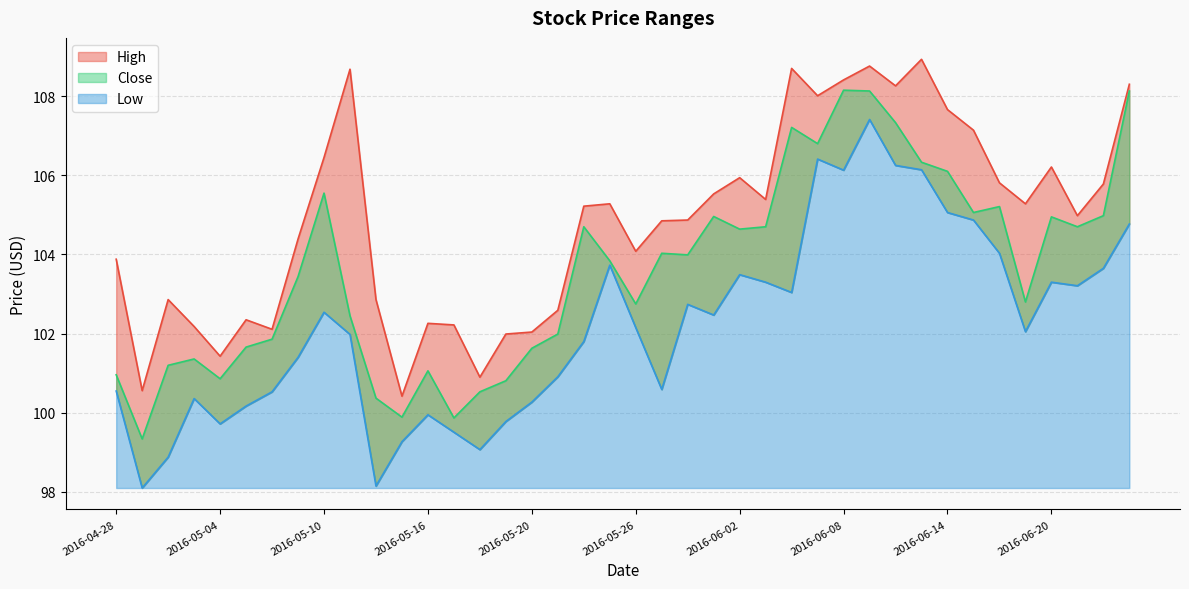

What is the smallest value displayed?

98.1